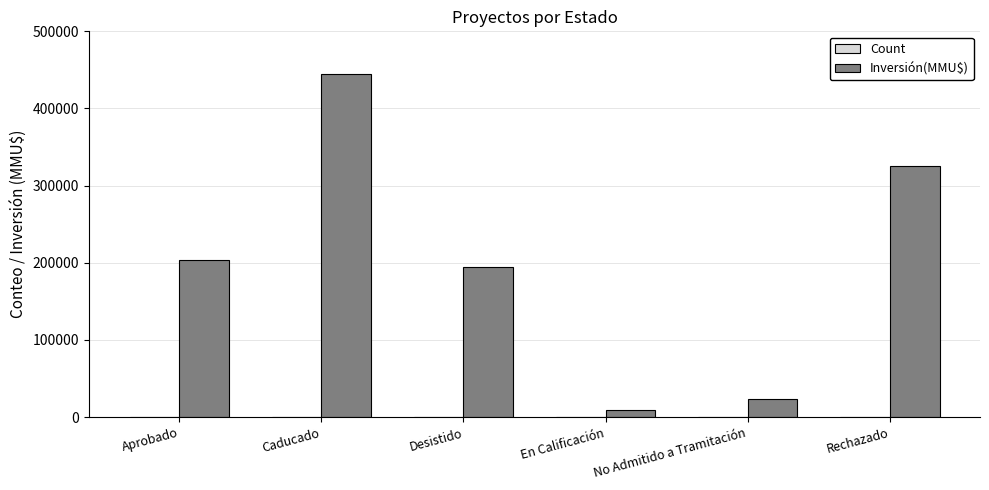

What is the maximum value shown in the chart?

445000